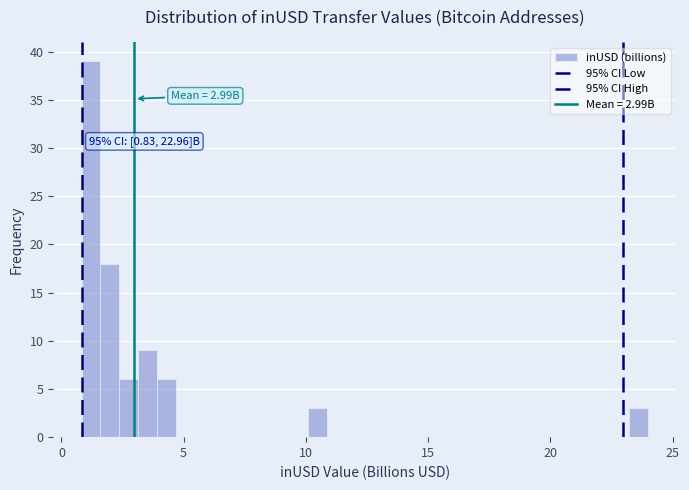

Around what value on the x-axis is the tallest bar? Give the approximate position of its centre, as read against the axis.

1.0